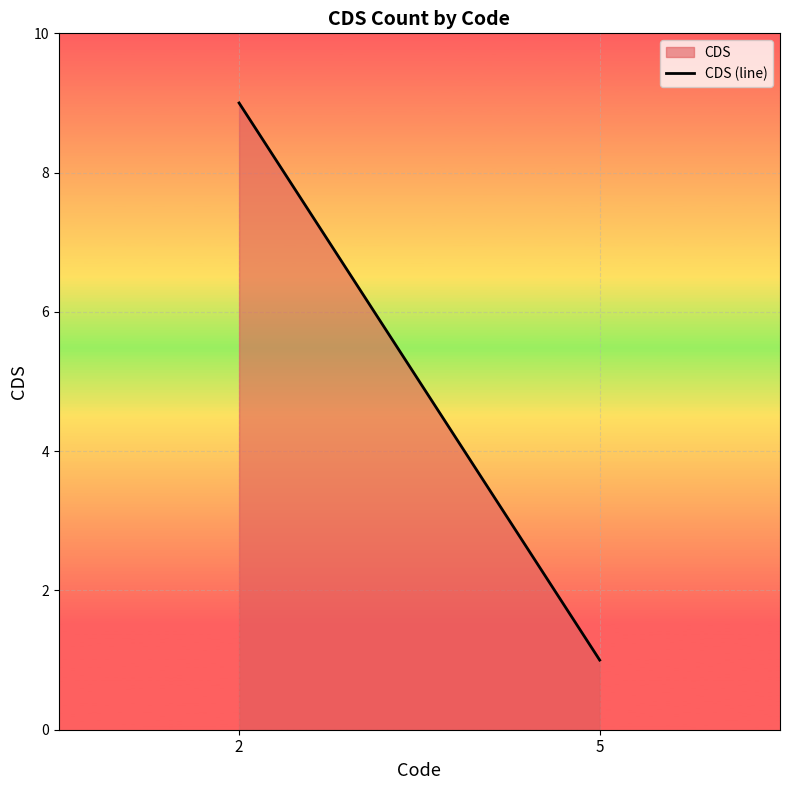

What is the difference between the maximum and minimum values?

8